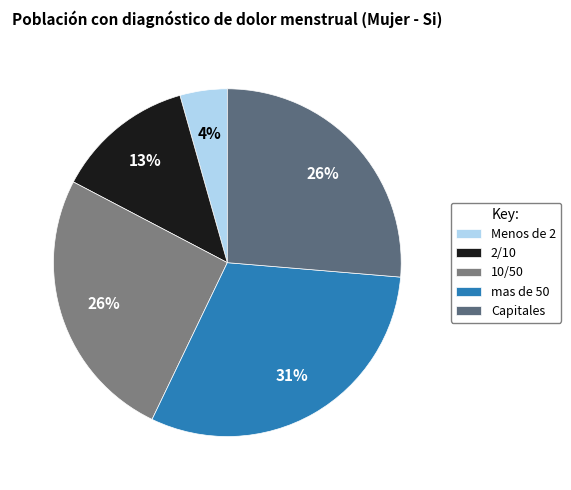

How many segments does this pie chart have?

5